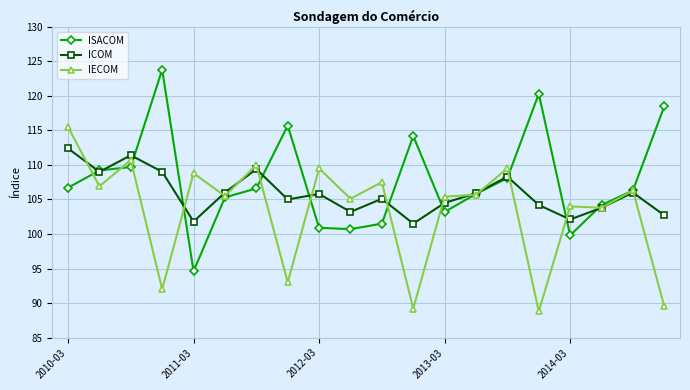

List the series in order of their peak value, lowest first.

ICOM, IECOM, ISACOM